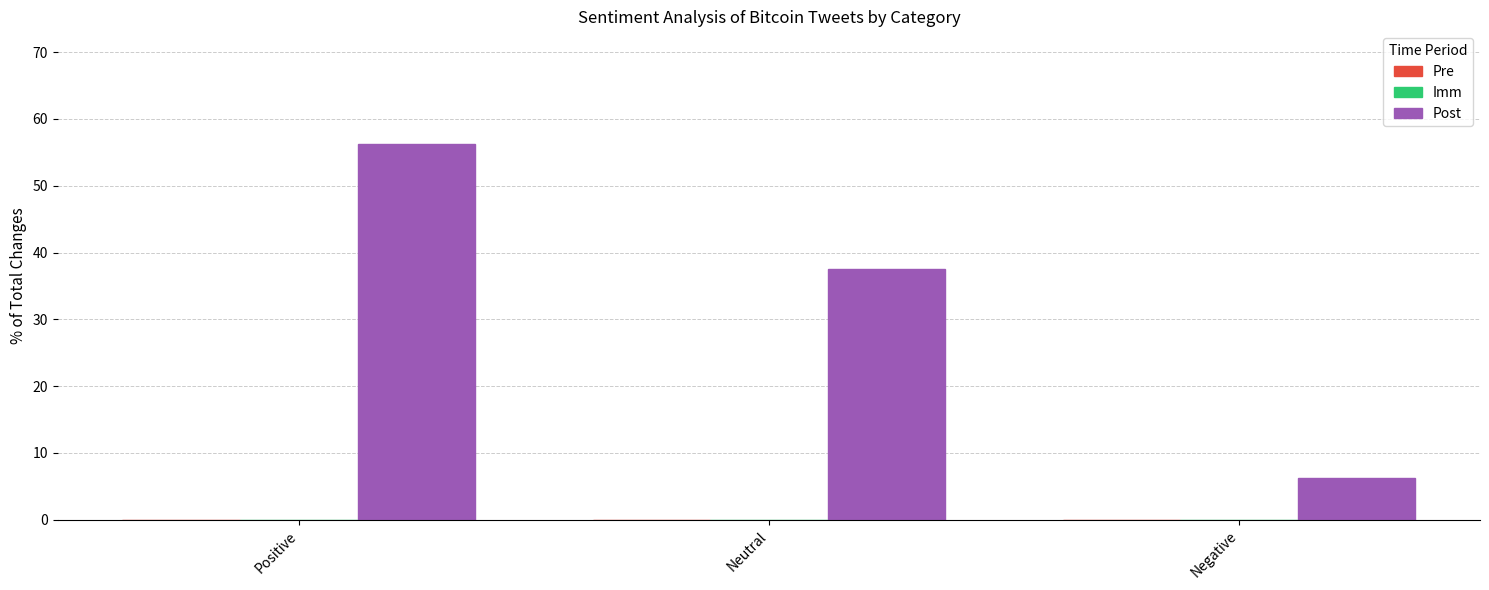

What is the average value?

33.3